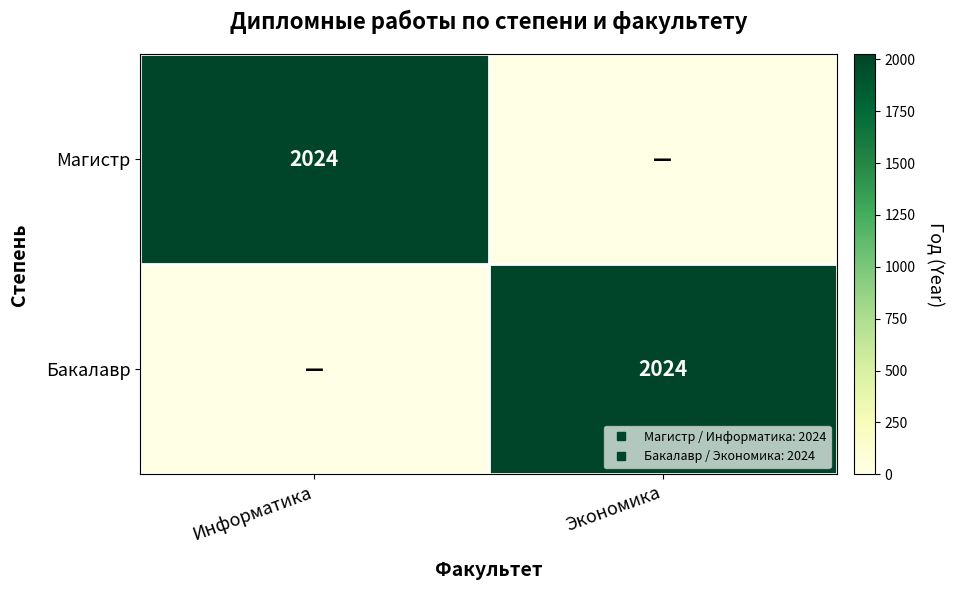

The value of Бакалавр at Экономика is 2024. True or false?

True